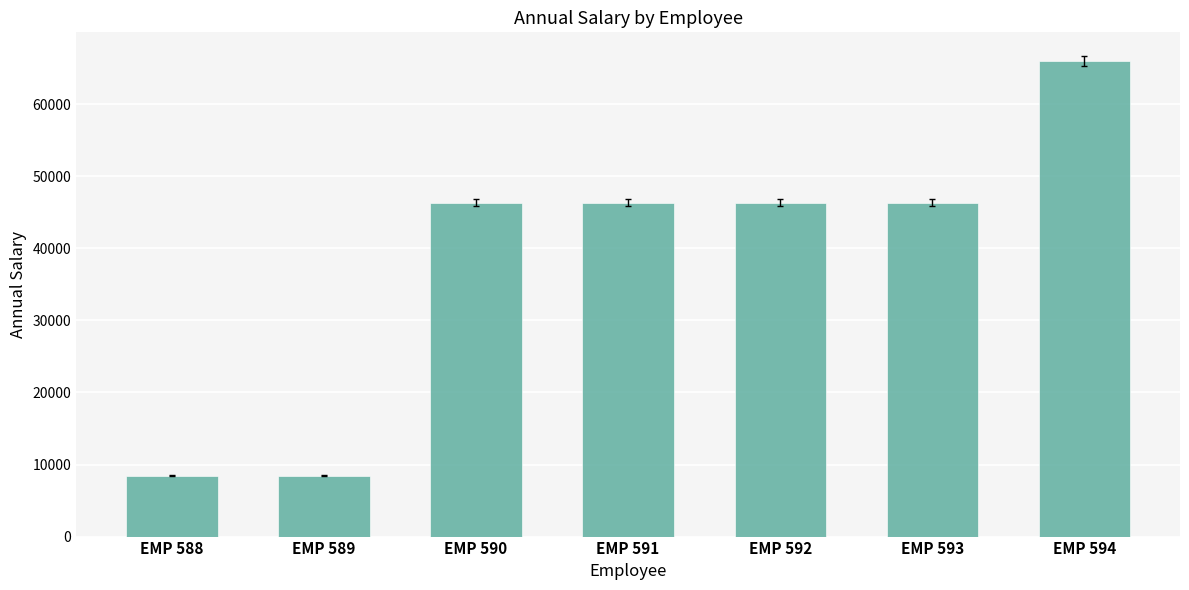

Does the chart contain any negative values?

No